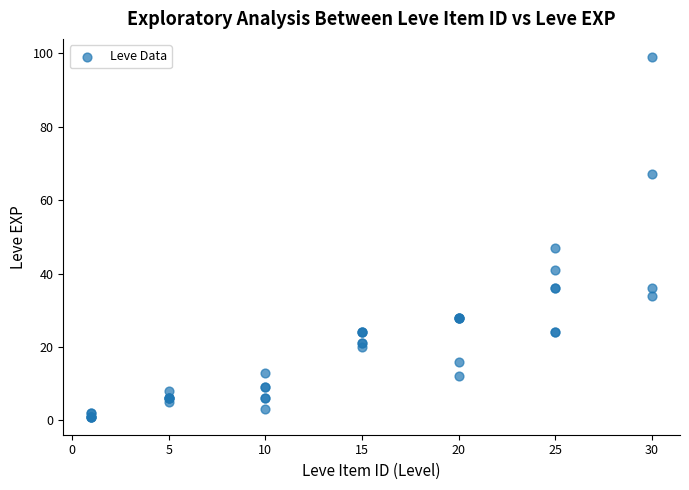

What Y value in the scatter plot is closest to 50?

47